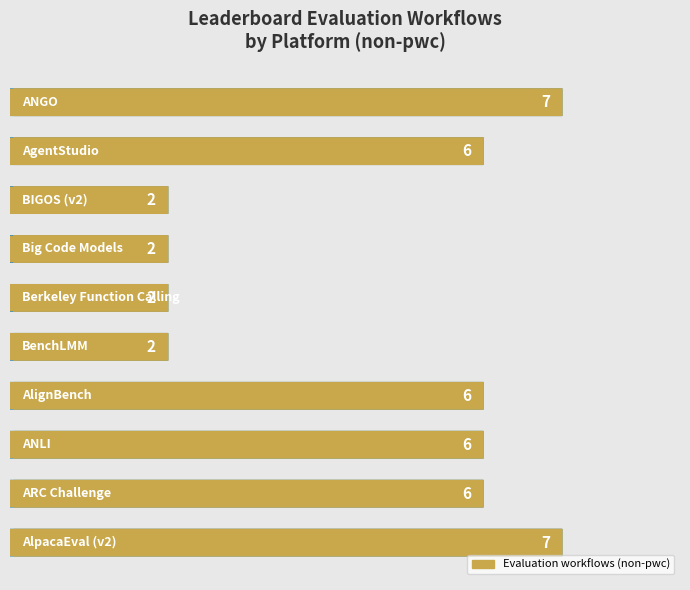

What is the average value?

5